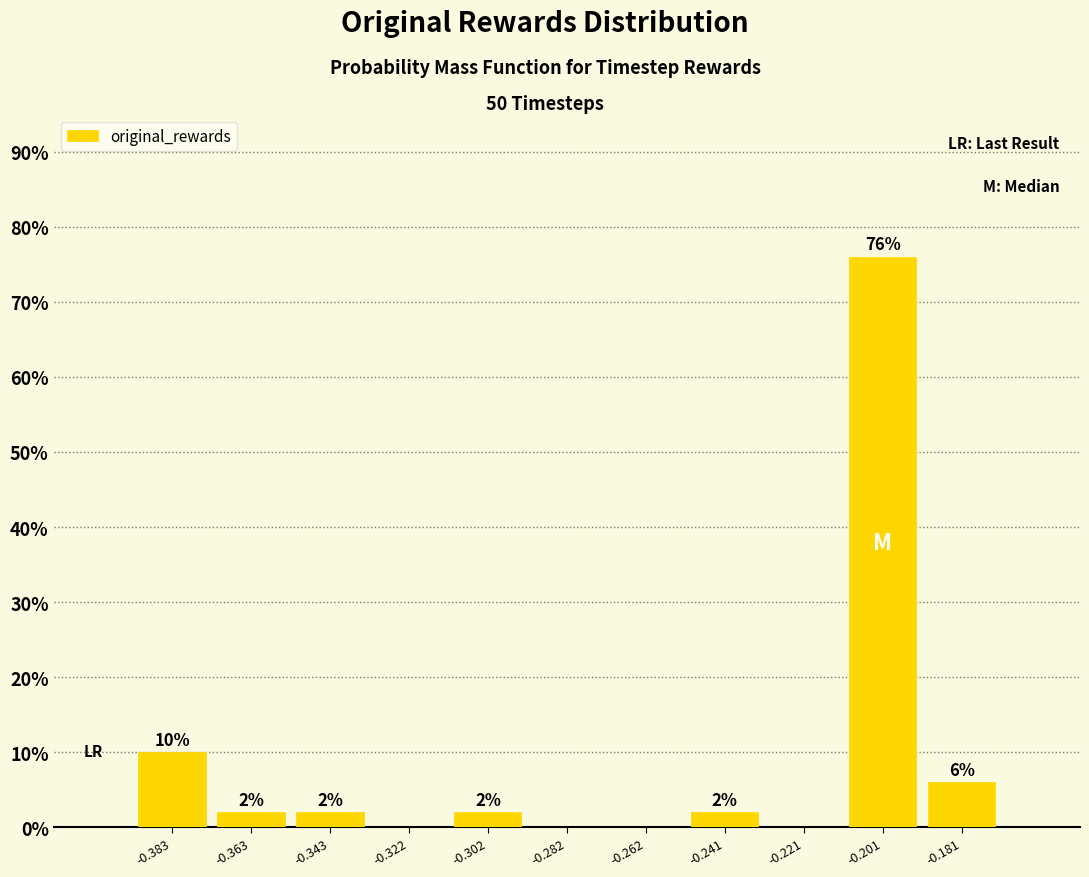

Over which range of the x-axis is the bar tallest?

-0.210 to -0.190